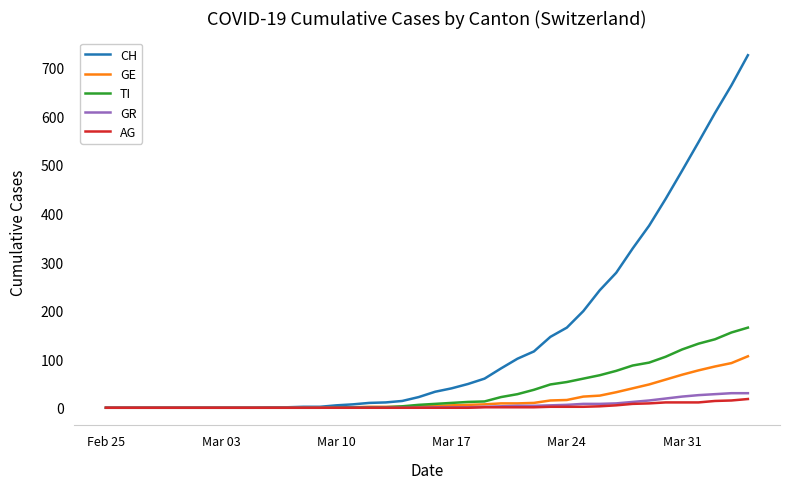

Which series has the largest range (max minus min)?

CH